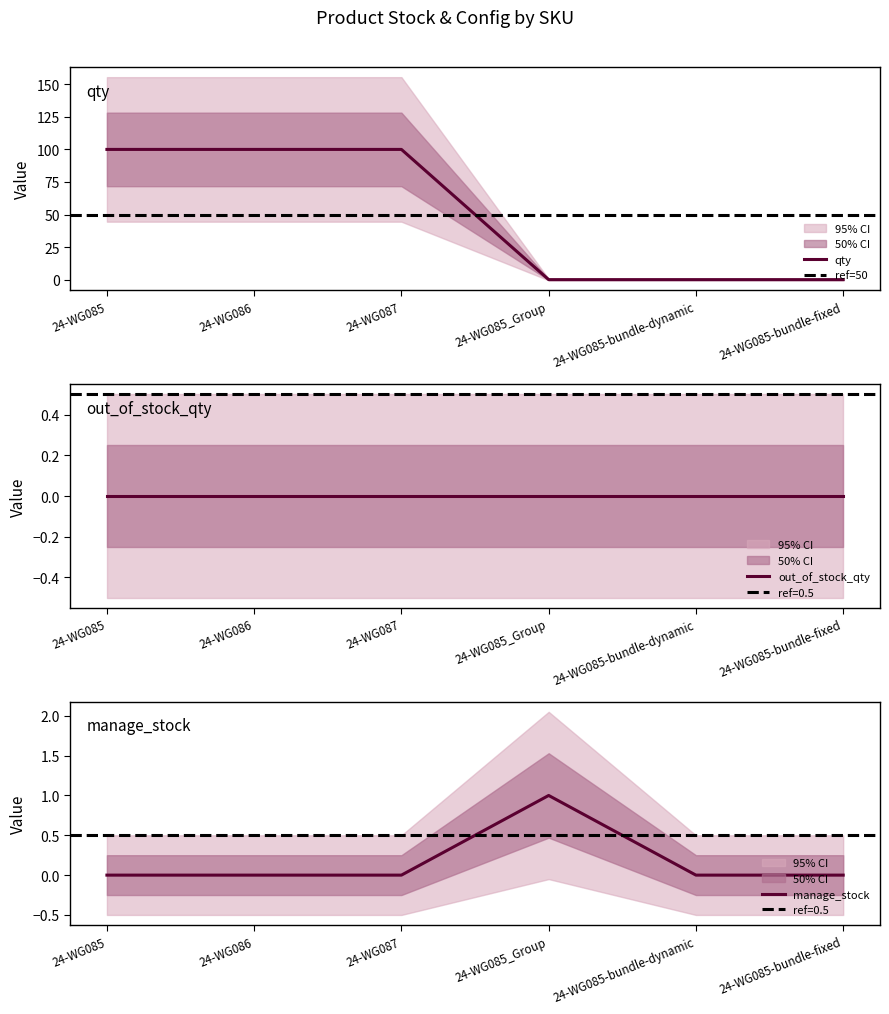

What is the difference between the maximum and minimum values in the manage_stock series?

1